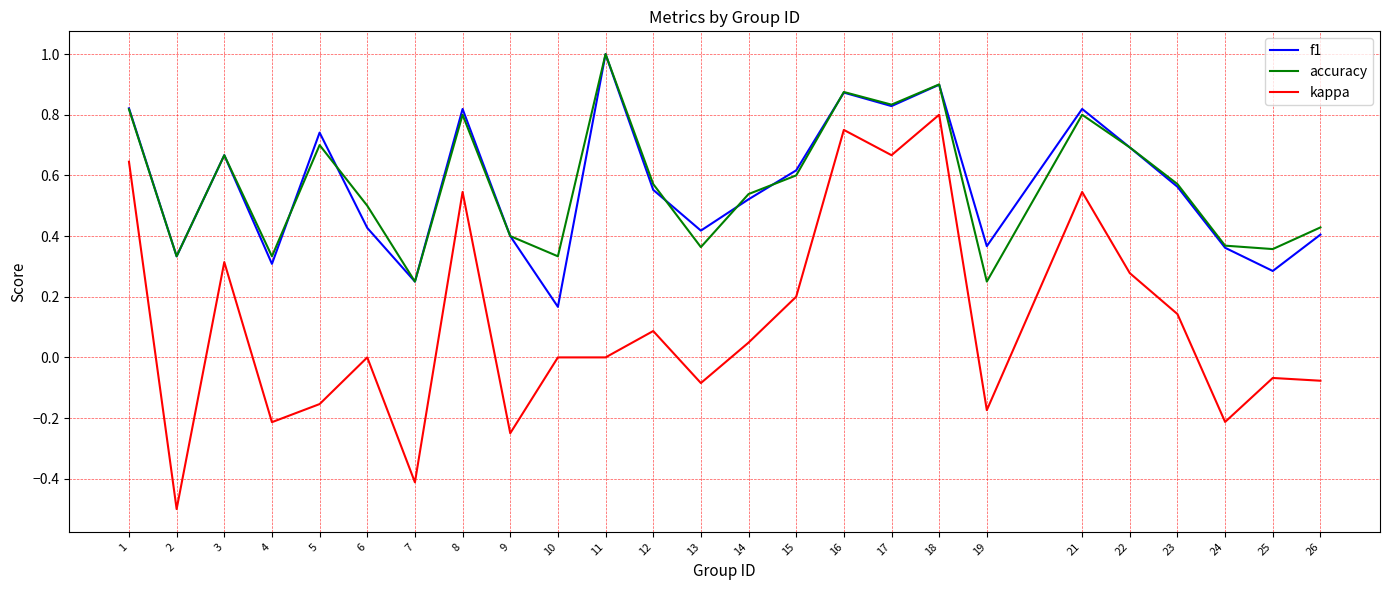

True or false: kappa and accuracy intersect in this chart.

False